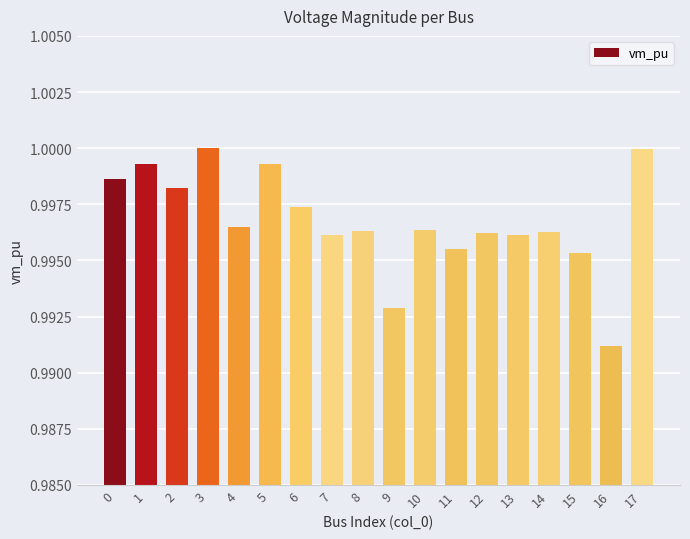

Which category has the lowest value across all series?

16